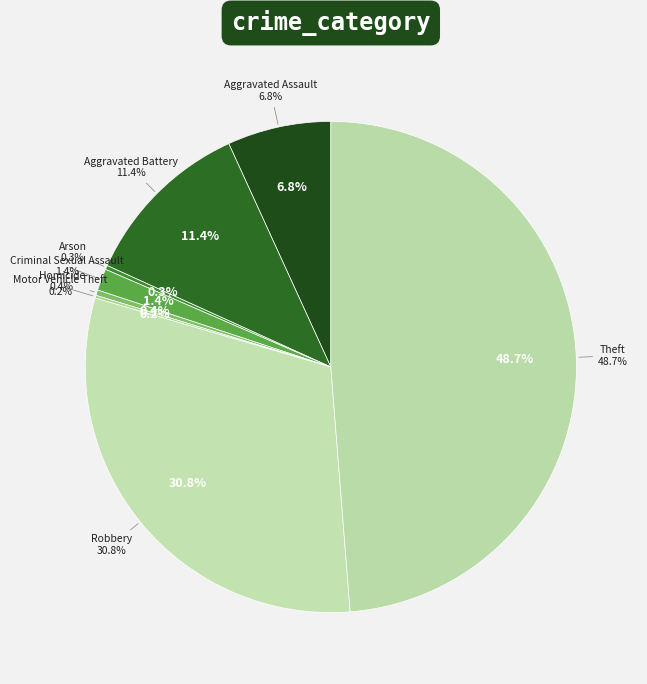

To the nearest percent, what is the combined percentage of Aggravated Assault and Aggravated Battery?

18%